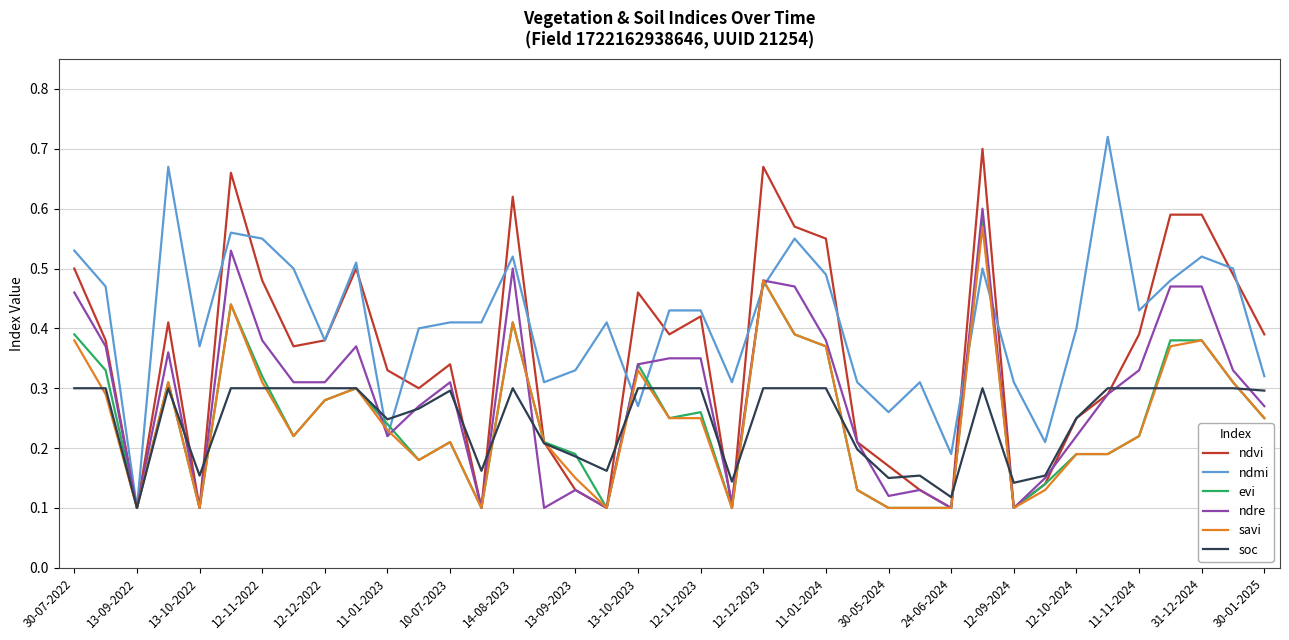

After their last crossing, which series has the higher values: savi or ndmi?

ndmi